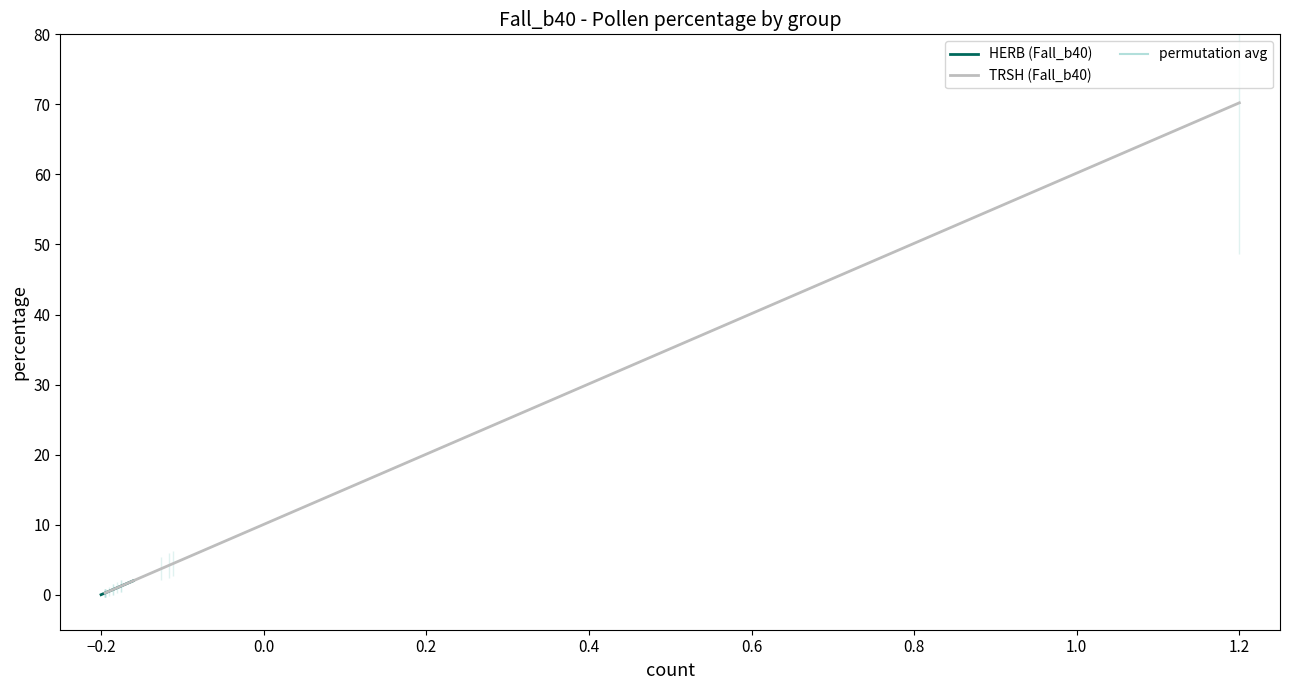

What is the difference between the second highest and second lowest values in the HERB (Fall_b40) series?

1.2